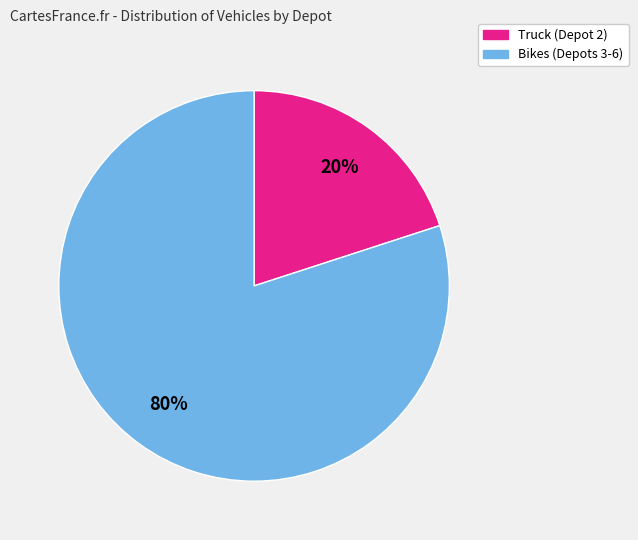

To the nearest percent, what is the average slice percentage?

50%